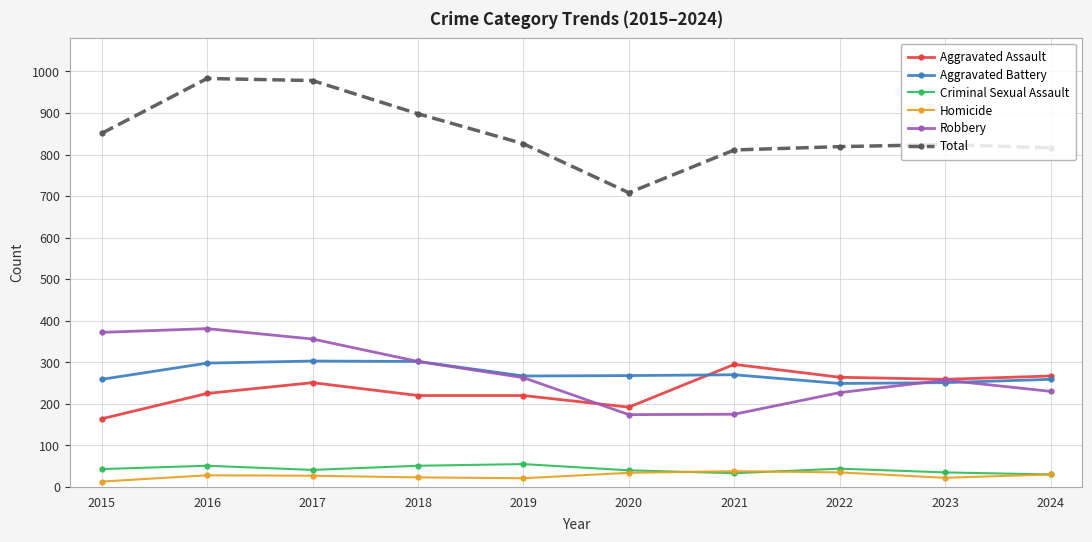

True or false: Homicide and Aggravated Battery intersect in this chart.

False